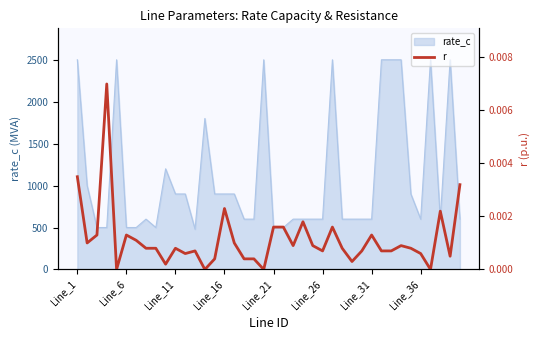

The value of rate_c at Line_26 is 1010. True or false?

False